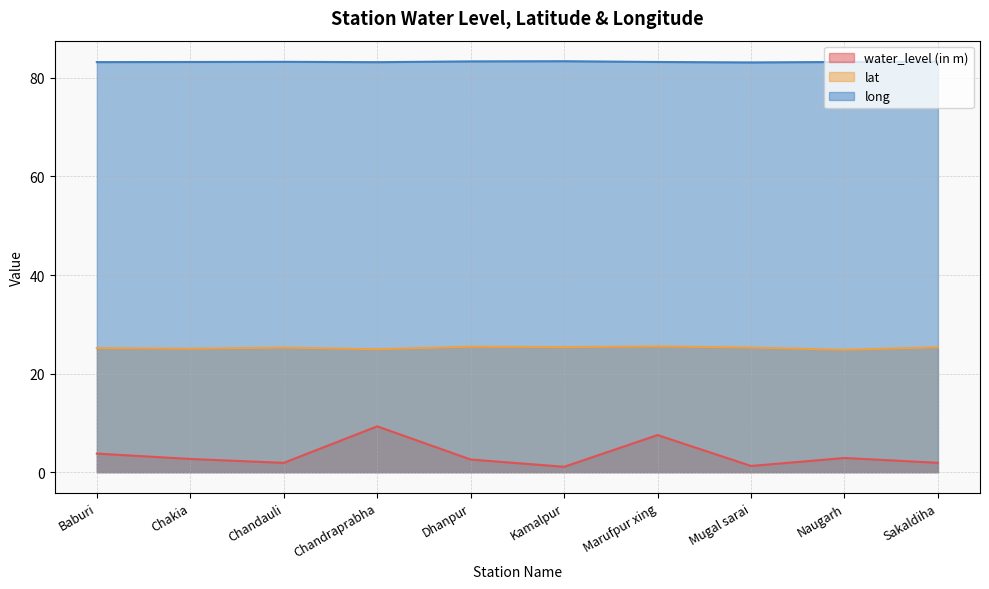

Where is the first local maximum for long?

Chandauli